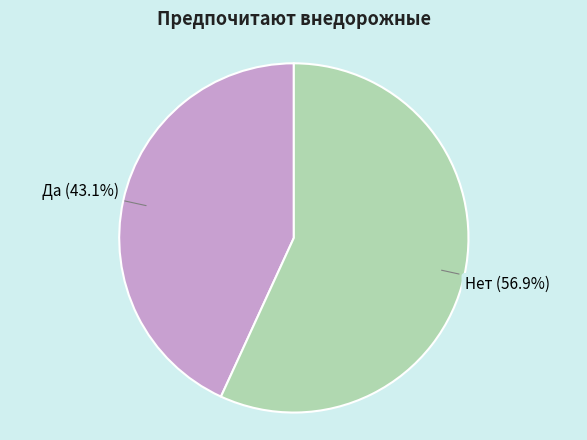

How many slices are in this pie chart?

2